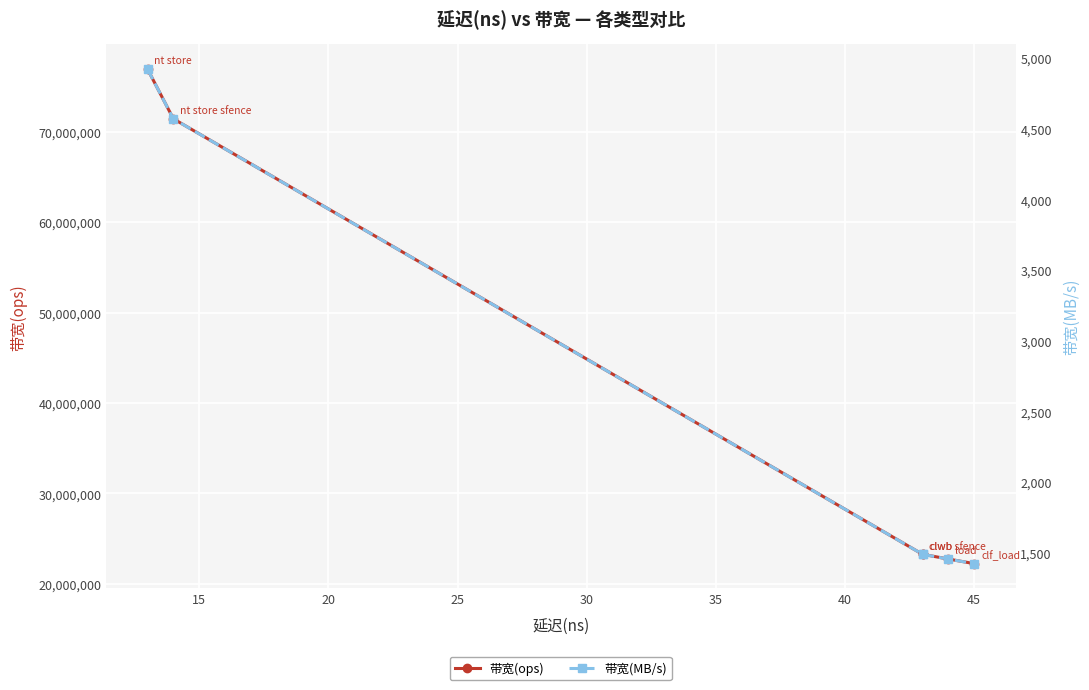

What are all the series names shown in the legend?

带宽(ops), 带宽(MB/s)